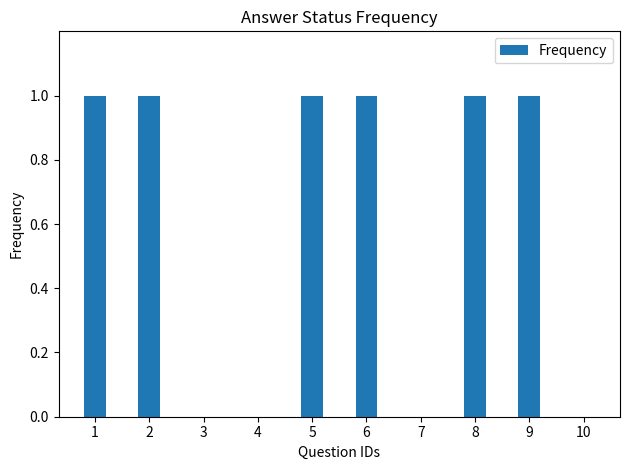

The value at 1 is 1. True or false?

True